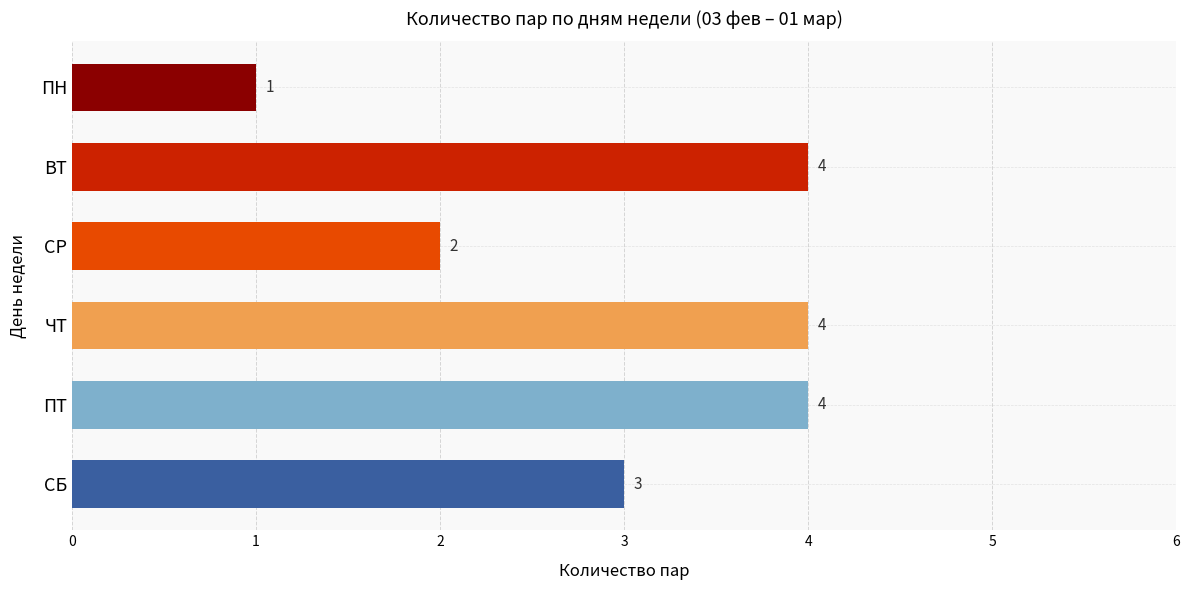

Which category has the lowest value across all series?

ПН